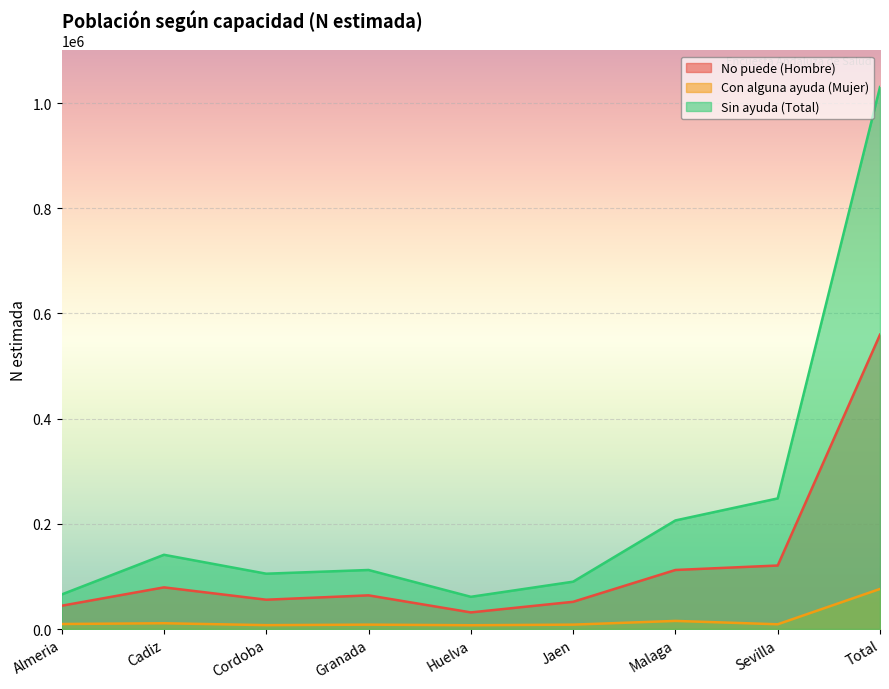

Is the value of Con alguna ayuda (Mujer) at Total greater than the value of Sin ayuda (Total) at Jaen?

No